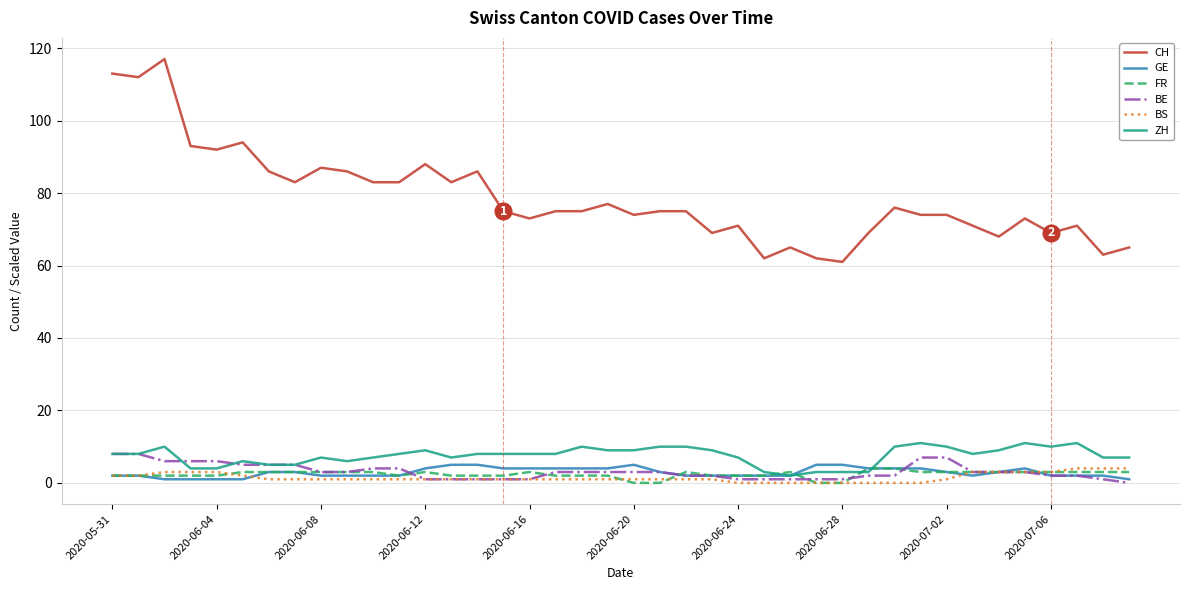

Which series has the largest total across all categories?

CH